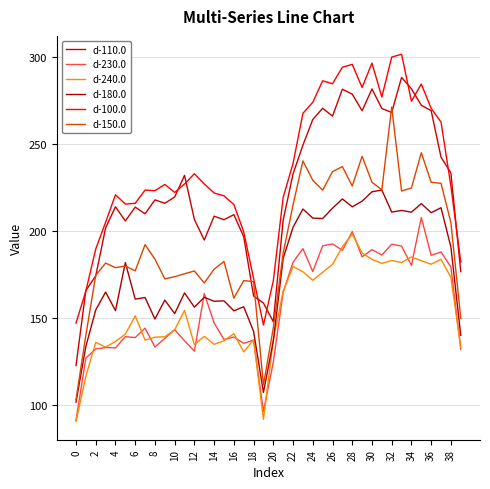

Which series has the largest range (max minus min)?

d-150.0